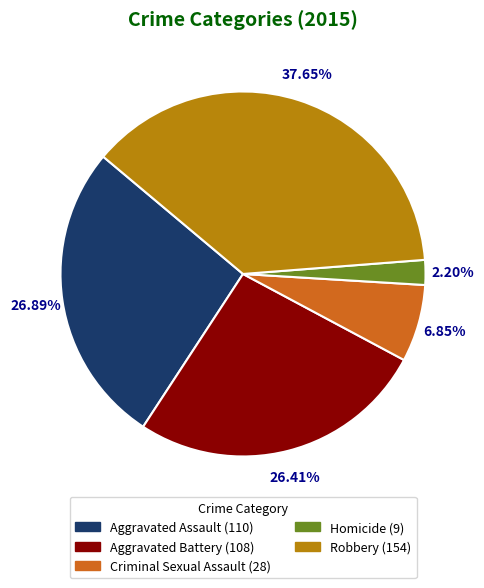

Is the sum of Aggravated Battery and Homicide greater than half?

No